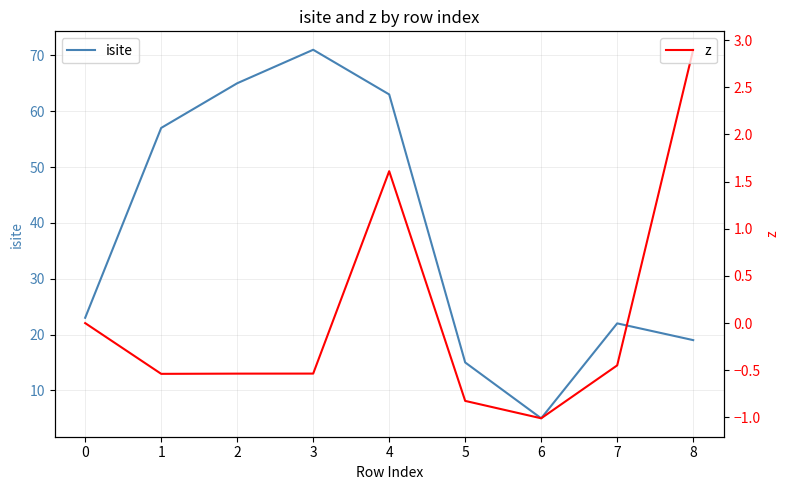

Does the chart display data point markers on the line(s)?

No